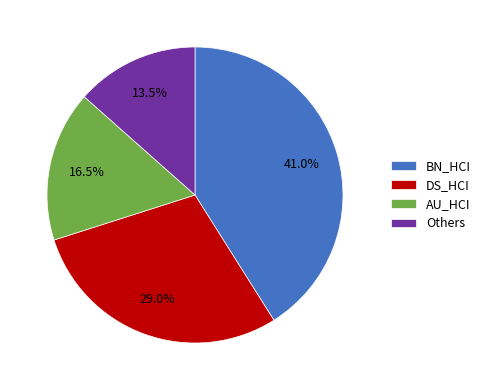

Is it true that DS_HCI is 42% of the pie?

False